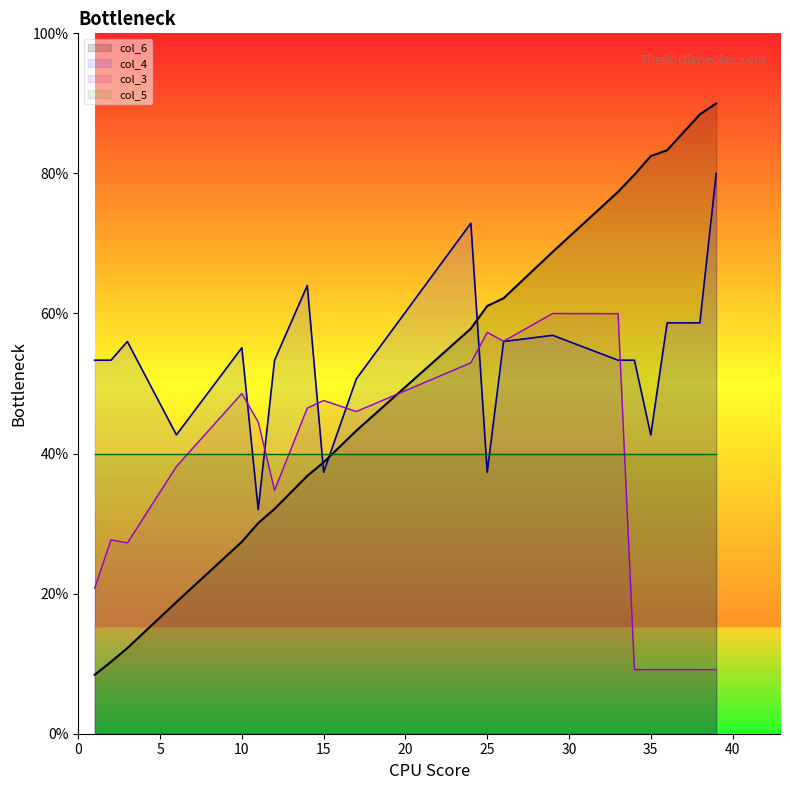

Is the value of col_3 at 36.0 greater than the value of col_6 at 39.0?

No